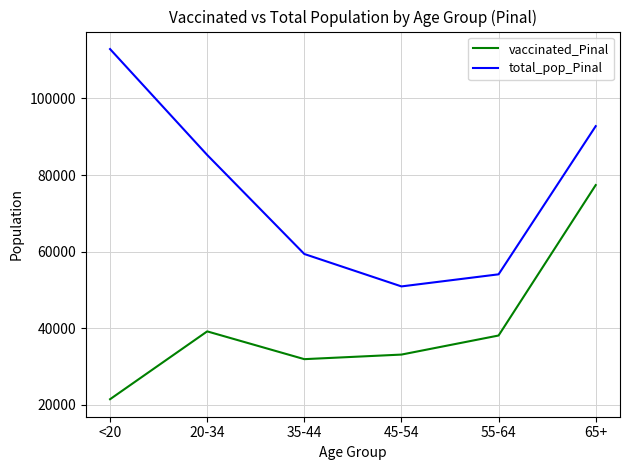

The vaccinated_Pinal series shows 38051 at 55-64. True or false?

True